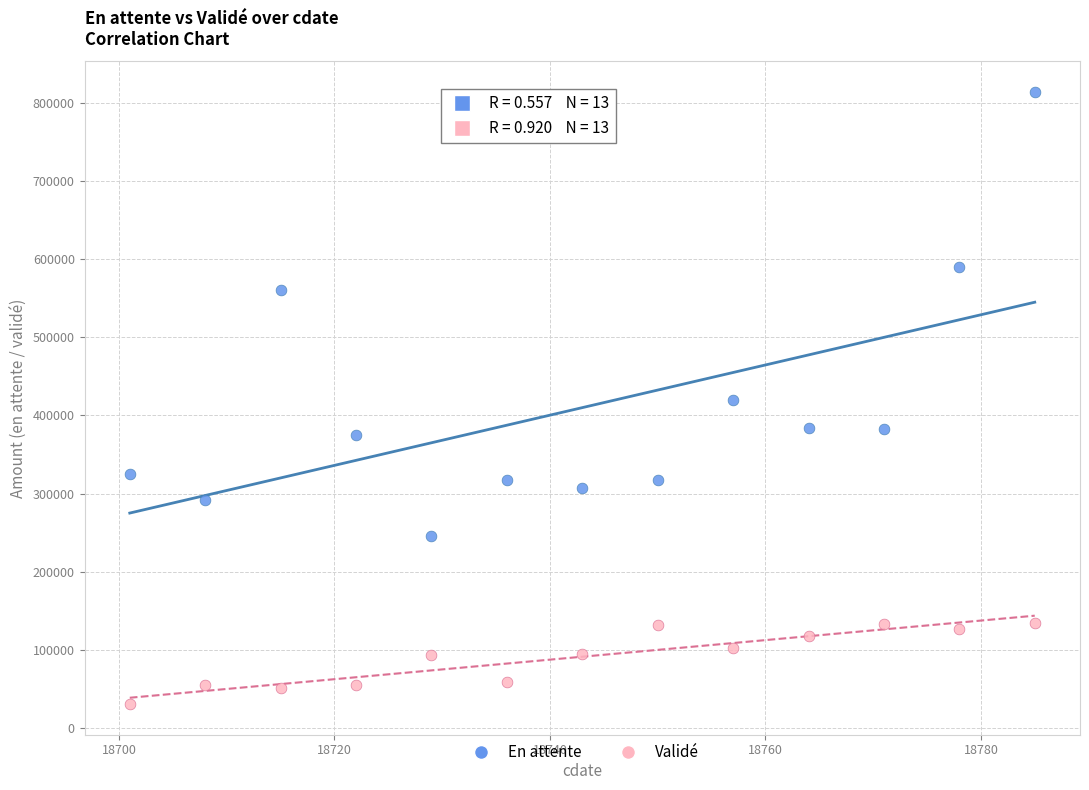

Which series reaches the maximum Y coordinate?

En attente